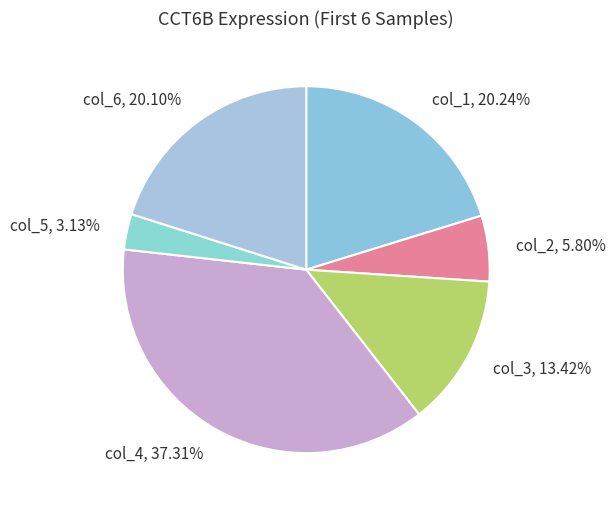

To the nearest percent, what is the average slice percentage?

17%